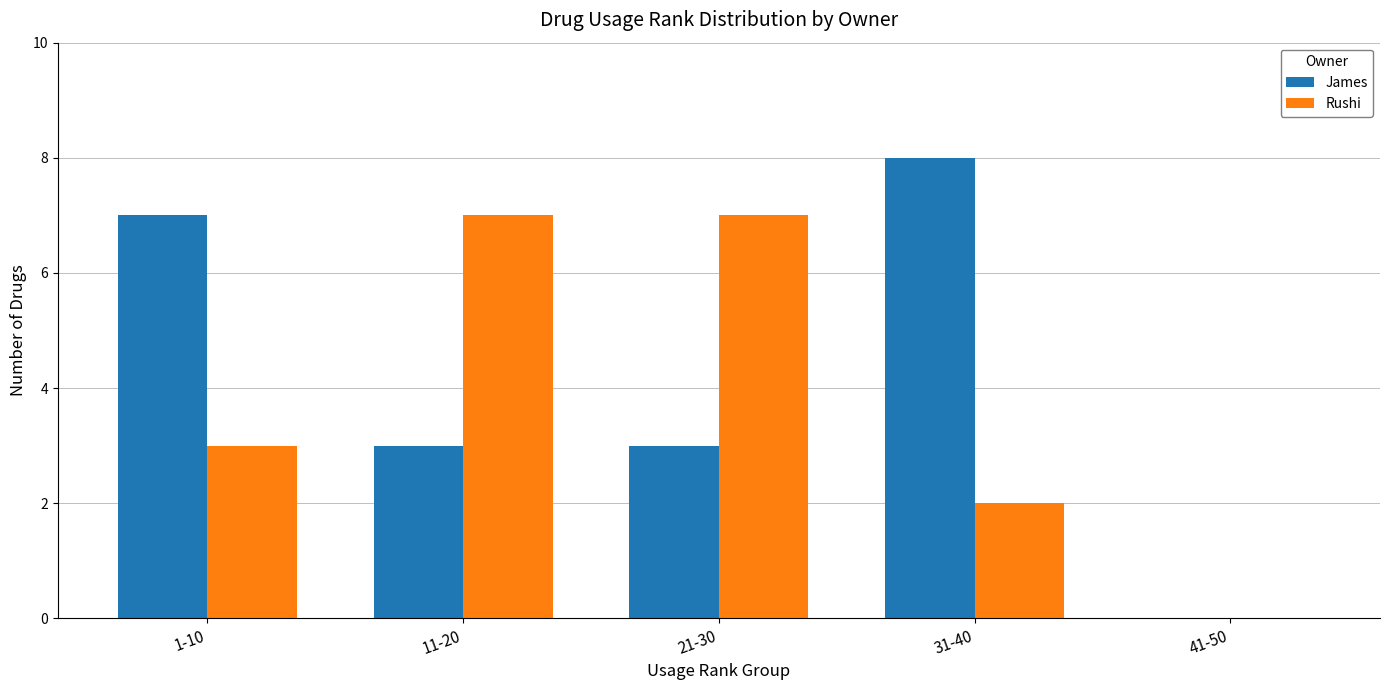

Are the bars horizontal?

No